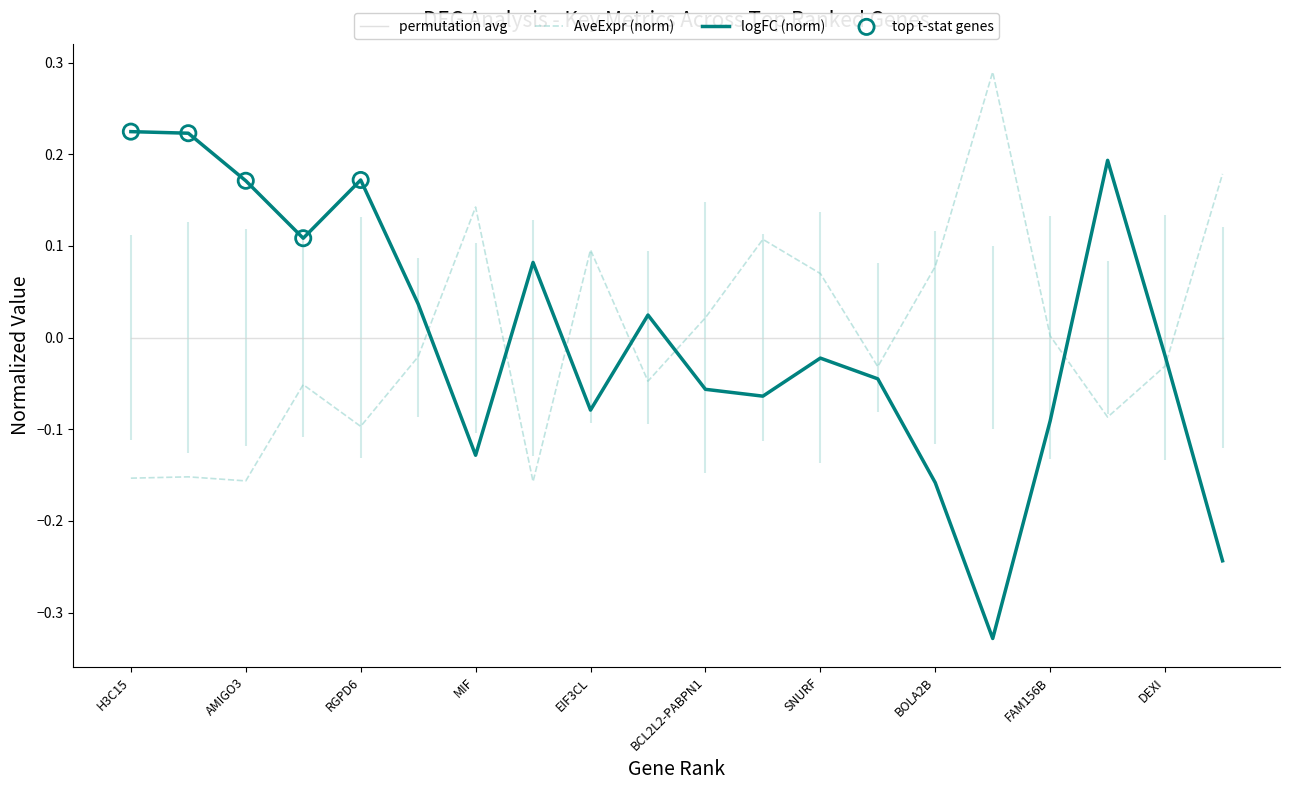

Which series contains the lowest Y value?

logFC